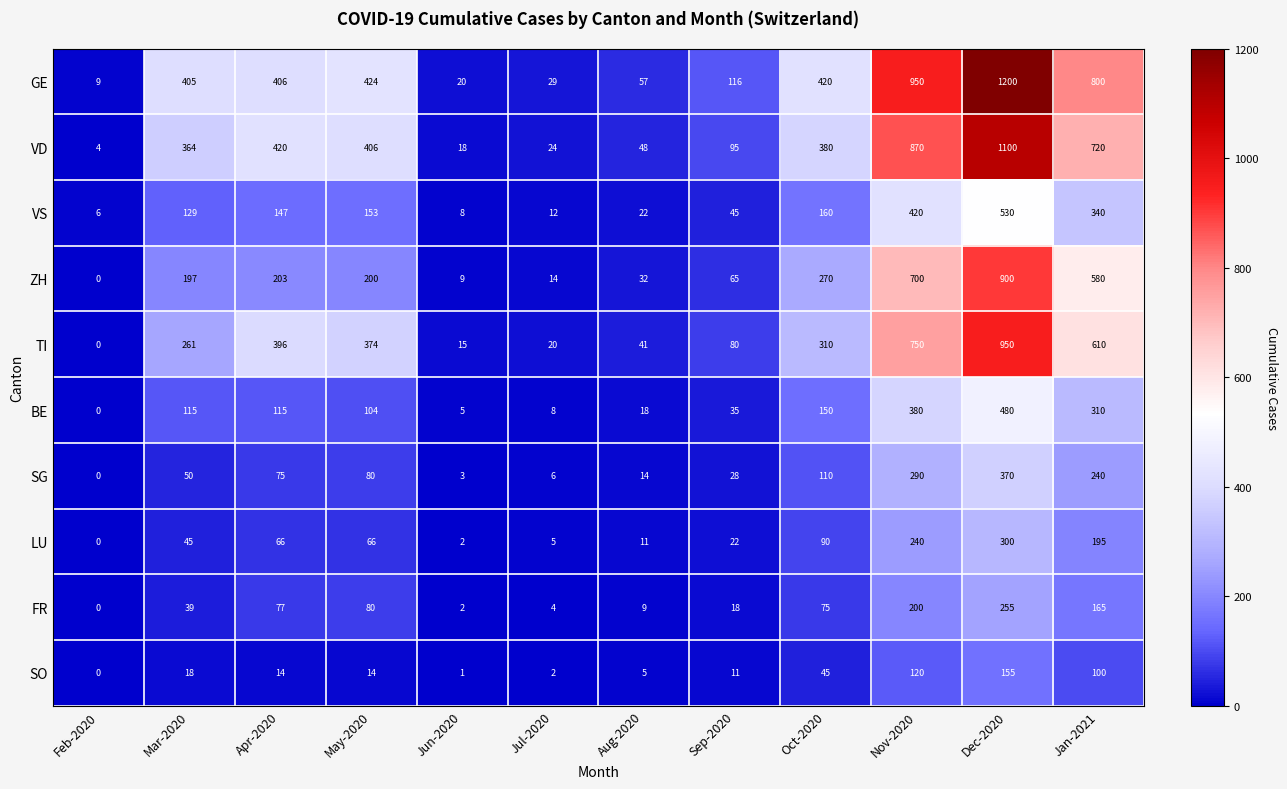

At which label is ZH closest to 450?

Jan-2021